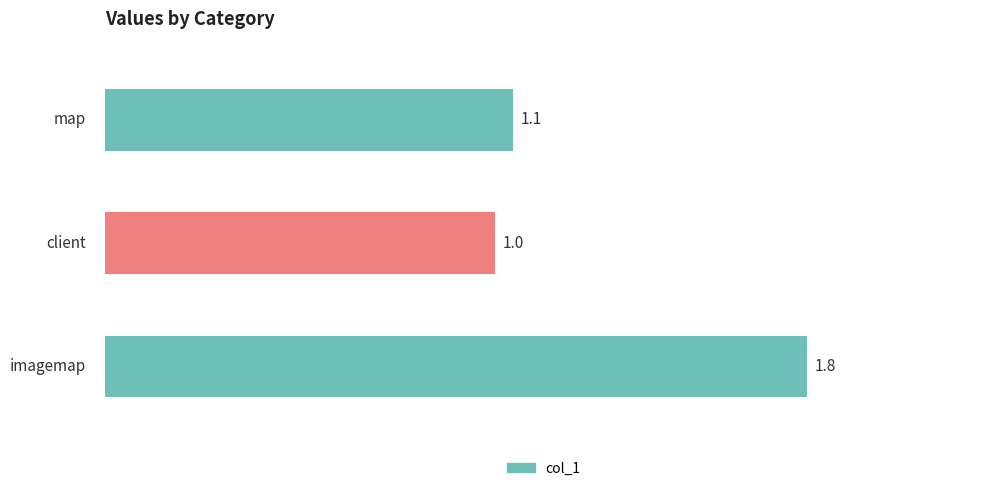

How many bars are there in total?

3